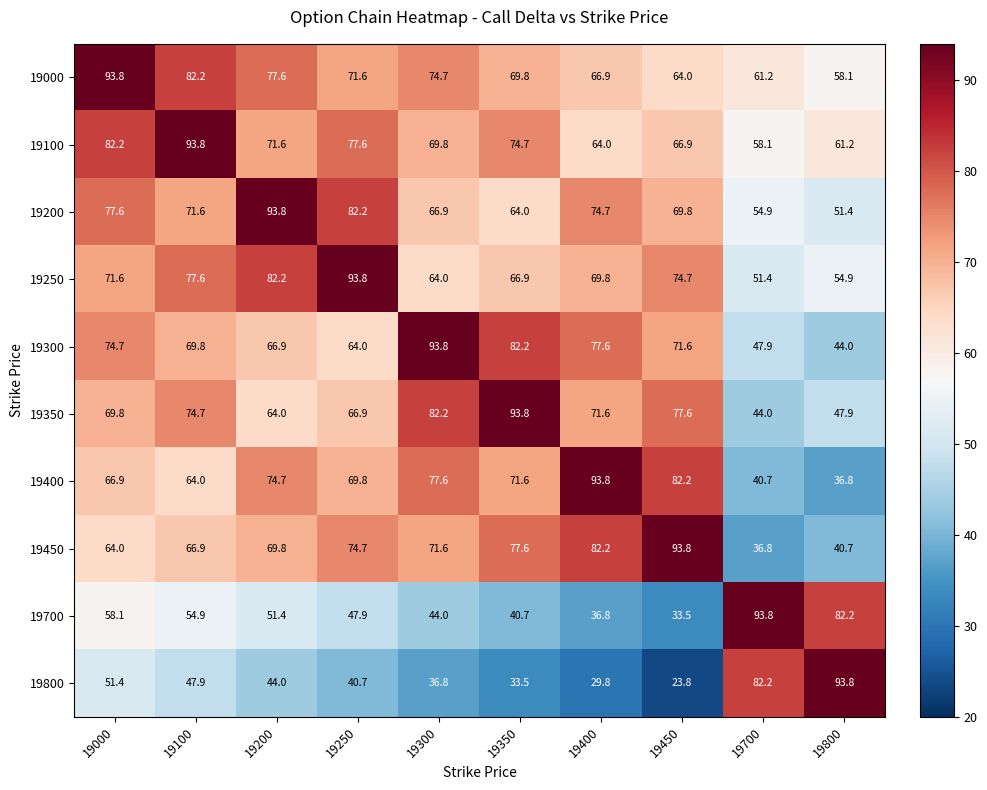

What is the difference between the highest and lowest values at 19400?

64.0